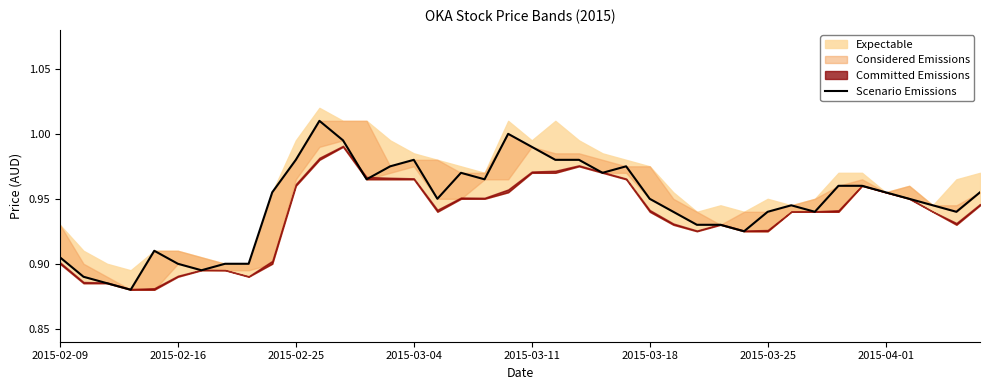

True or false: the data has more than 0 interior local peaks.

True